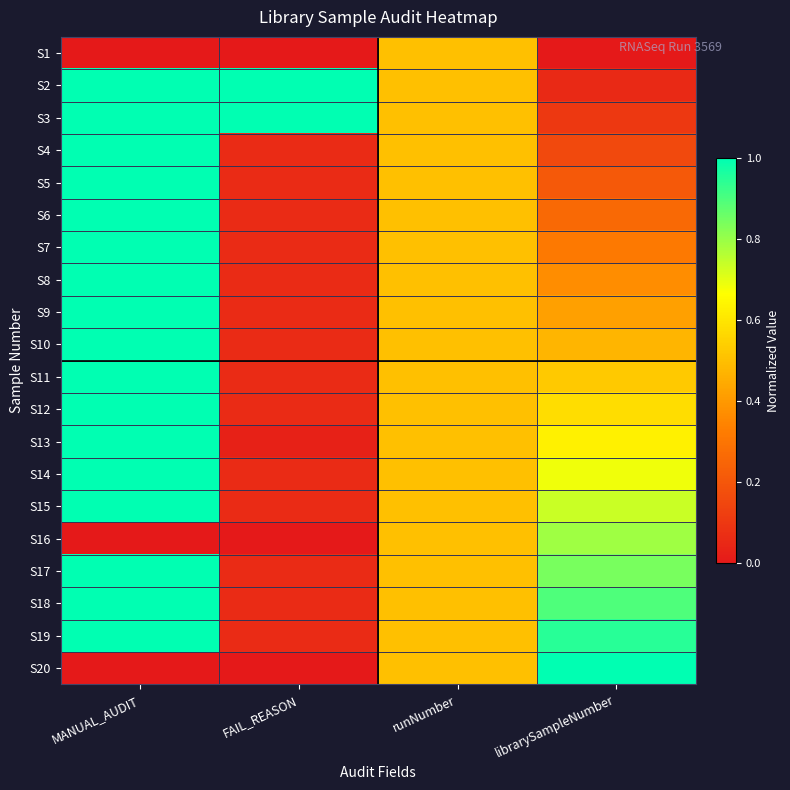

Reading right to left, list all the values displayed in this chart.

S1: librarySampleNumber=0.0	runNumber=0.5	FAIL_REASON=0.0	MANUAL_AUDIT=0.0
S2: librarySampleNumber=0.1	runNumber=0.5	FAIL_REASON=1.0	MANUAL_AUDIT=1.0
S3: librarySampleNumber=0.1	runNumber=0.5	FAIL_REASON=1.0	MANUAL_AUDIT=1.0
S4: librarySampleNumber=0.2	runNumber=0.5	FAIL_REASON=0.1	MANUAL_AUDIT=1.0
S5: librarySampleNumber=0.2	runNumber=0.5	FAIL_REASON=0.1	MANUAL_AUDIT=1.0
S6: librarySampleNumber=0.3	runNumber=0.5	FAIL_REASON=0.1	MANUAL_AUDIT=1.0
S7: librarySampleNumber=0.3	runNumber=0.5	FAIL_REASON=0.1	MANUAL_AUDIT=1.0
S8: librarySampleNumber=0.4	runNumber=0.5	FAIL_REASON=0.1	MANUAL_AUDIT=1.0
S9: librarySampleNumber=0.4	runNumber=0.5	FAIL_REASON=0.1	MANUAL_AUDIT=1.0
S10: librarySampleNumber=0.5	runNumber=0.5	FAIL_REASON=0.1	MANUAL_AUDIT=1.0
S11: librarySampleNumber=0.5	runNumber=0.5	FAIL_REASON=0.1	MANUAL_AUDIT=1.0
S12: librarySampleNumber=0.6	runNumber=0.5	FAIL_REASON=0.1	MANUAL_AUDIT=1.0
S13: librarySampleNumber=0.6	runNumber=0.5	FAIL_REASON=0.0	MANUAL_AUDIT=1.0
S14: librarySampleNumber=0.7	runNumber=0.5	FAIL_REASON=0.1	MANUAL_AUDIT=1.0
S15: librarySampleNumber=0.7	runNumber=0.5	FAIL_REASON=0.1	MANUAL_AUDIT=1.0
S16: librarySampleNumber=0.8	runNumber=0.5	FAIL_REASON=0.0	MANUAL_AUDIT=0.0
S17: librarySampleNumber=0.8	runNumber=0.5	FAIL_REASON=0.1	MANUAL_AUDIT=1.0
S18: librarySampleNumber=0.9	runNumber=0.5	FAIL_REASON=0.1	MANUAL_AUDIT=1.0
S19: librarySampleNumber=0.9	runNumber=0.5	FAIL_REASON=0.1	MANUAL_AUDIT=1.0
S20: librarySampleNumber=1.0	runNumber=0.5	FAIL_REASON=0.0	MANUAL_AUDIT=0.0